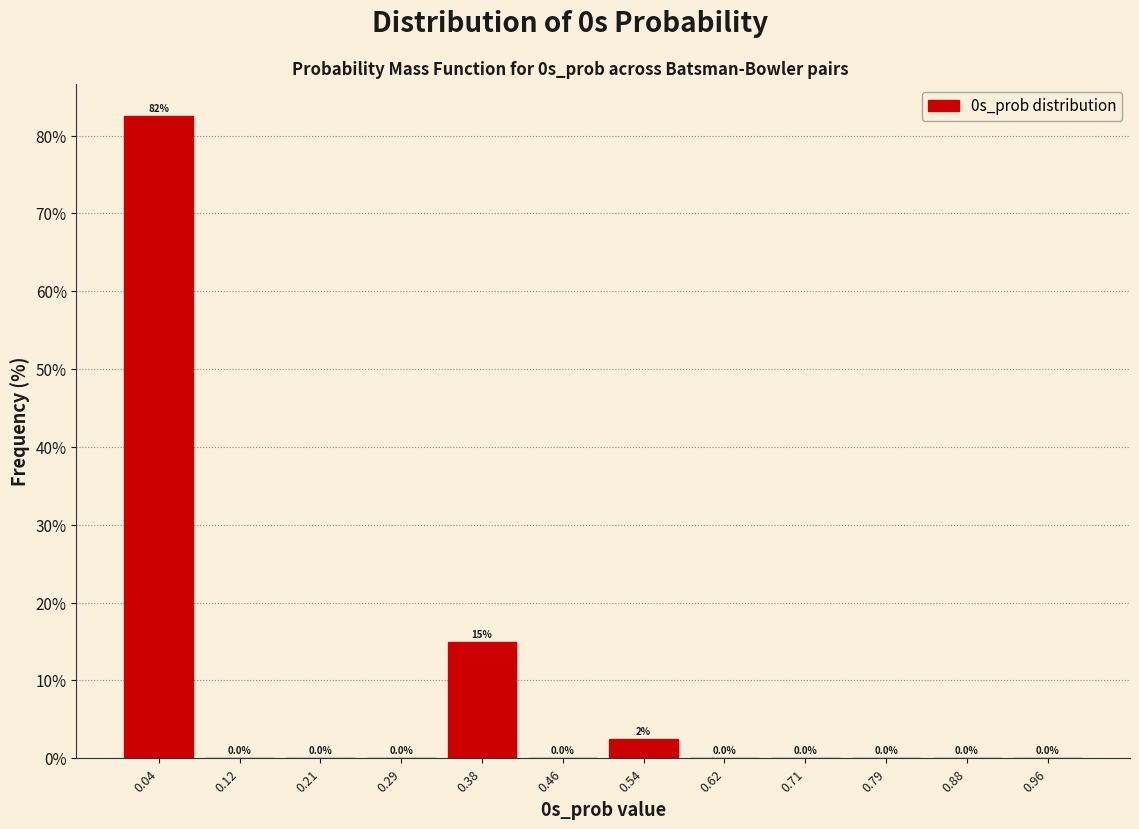

Over which range of the x-axis is the bar tallest?

0.00 to 0.08